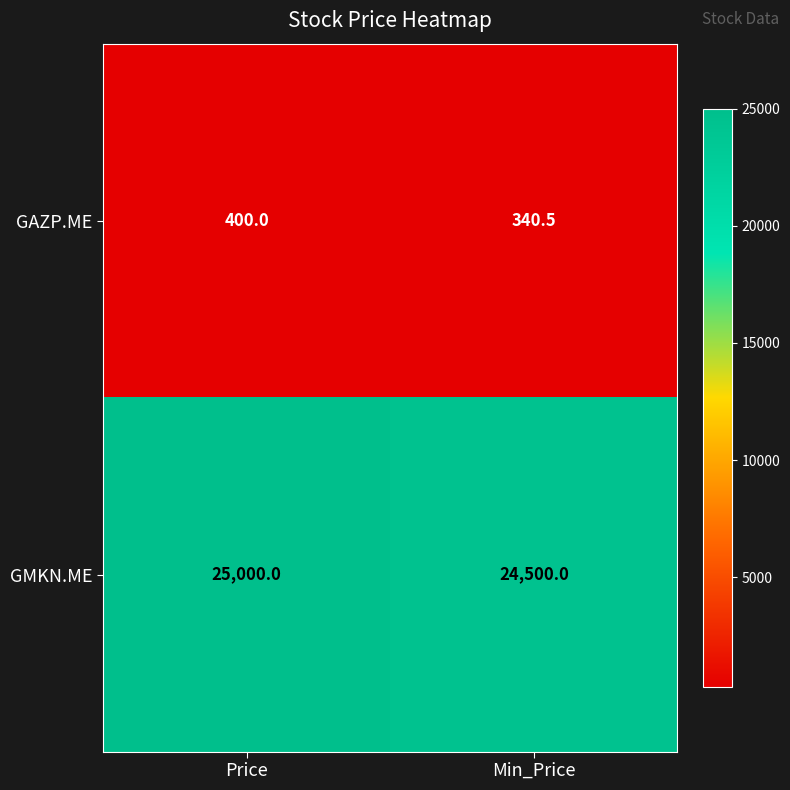

Is it true that GMKN.ME equals 13417.1 at Min_Price?

False